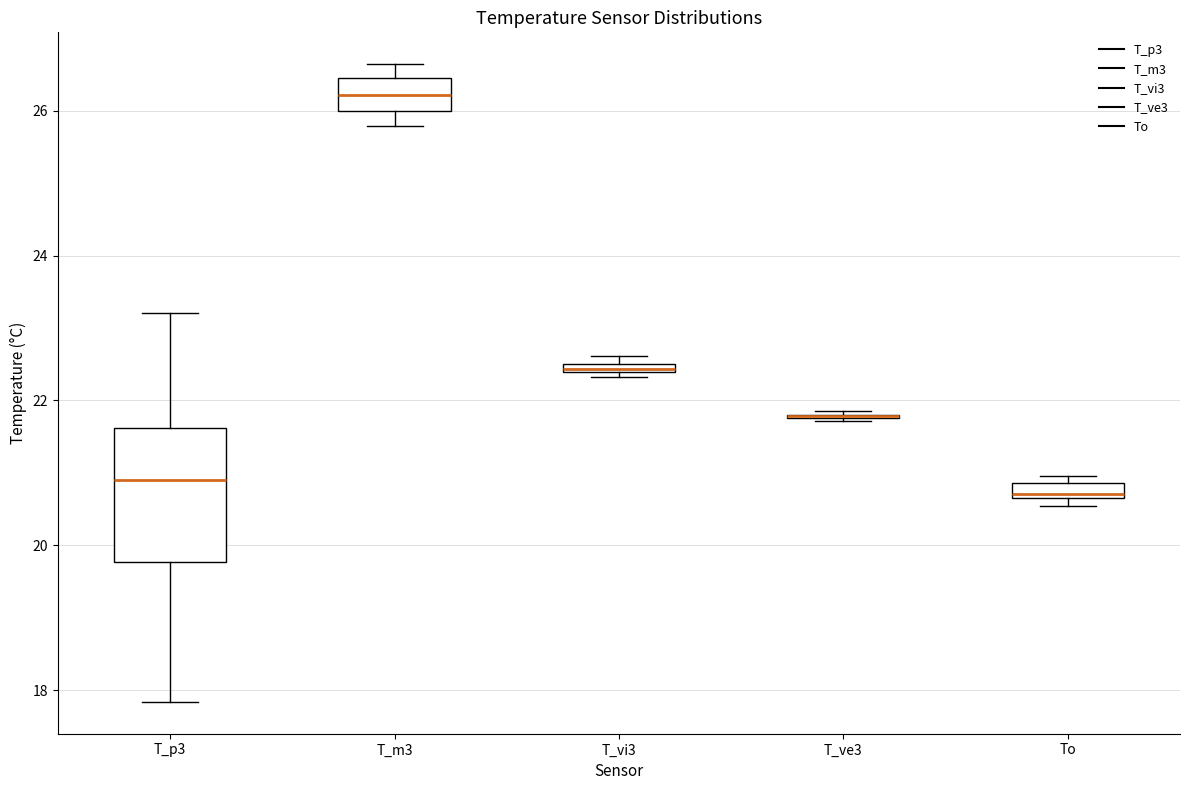

Where does the median line of the box for T_p3 sit on the y-axis? The values are not printed on the chart, so give them approximately, as read against the axis.

20.8